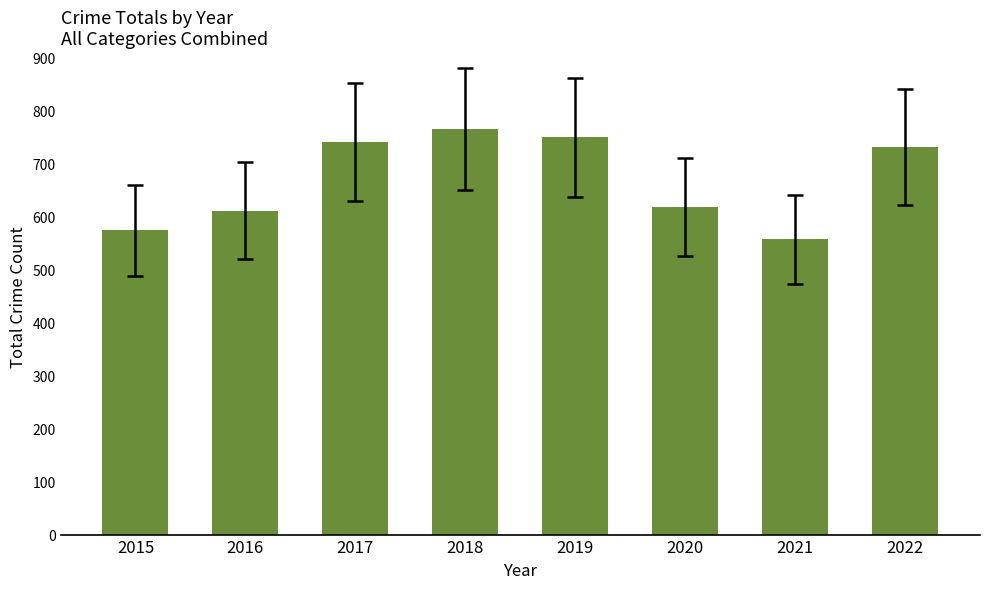

Reading right to left, transcribe all the data shown in this chart.

2022=731	2021=557	2020=618	2019=750	2018=766	2017=741	2016=611	2015=574